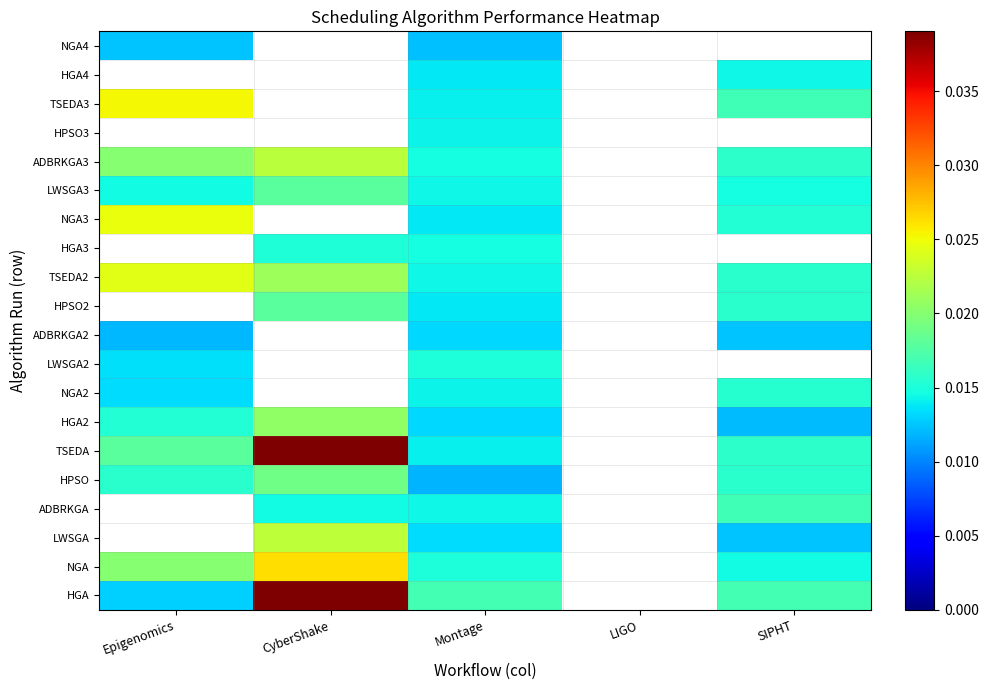

What is the total value across all series at CyberShake?

0.3